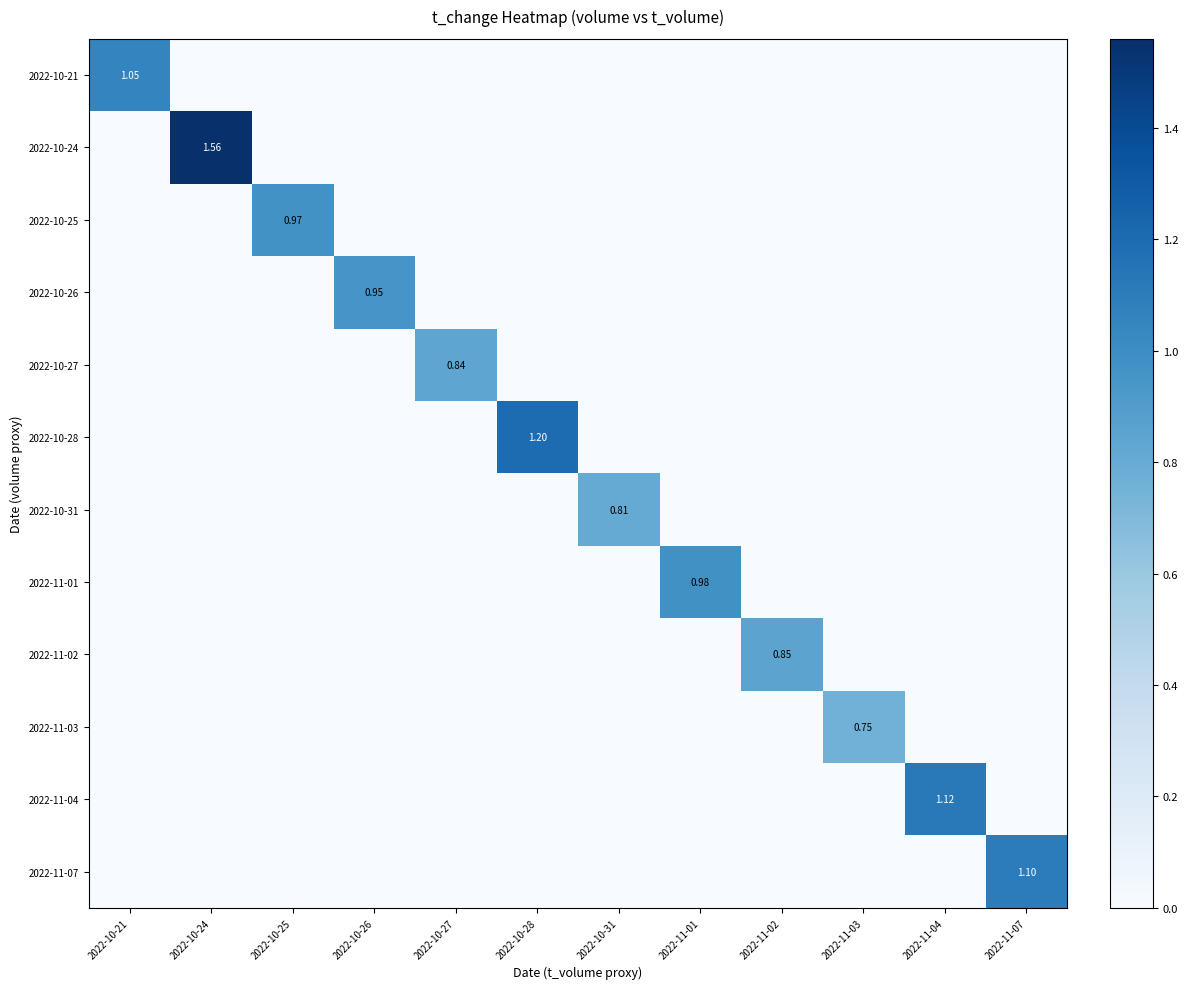

Rank the series at 2022-11-01 from highest to lowest value.

2022-11-01, 2022-10-21, 2022-10-24, 2022-10-25, 2022-10-26, 2022-10-27, 2022-10-28, 2022-10-31, 2022-11-02, 2022-11-03, 2022-11-04, 2022-11-07